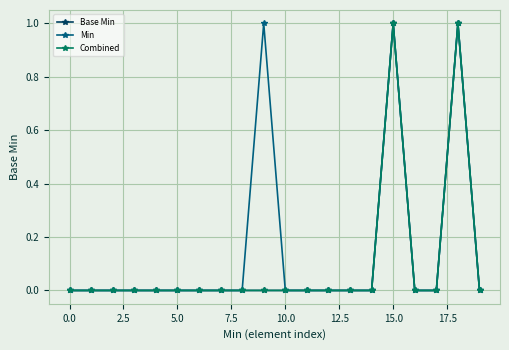

Rank the series by their maximum value, from highest to lowest.

Base Min, Min, Combined